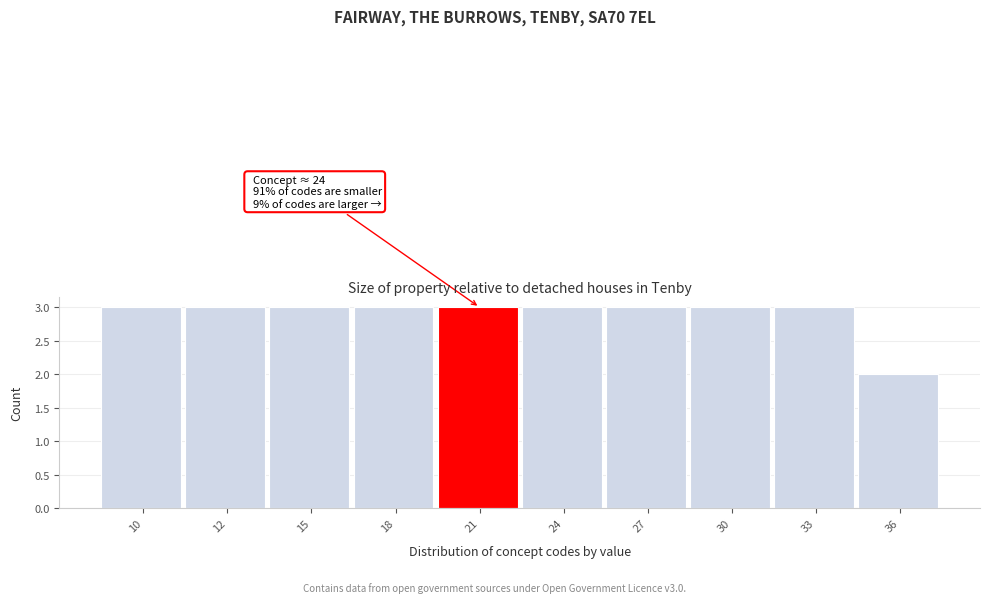

Reading left to right, extract all data points from this chart.

10=3	12=3	15=3	18=3	21=3	24=3	27=3	30=3	33=3	36=2